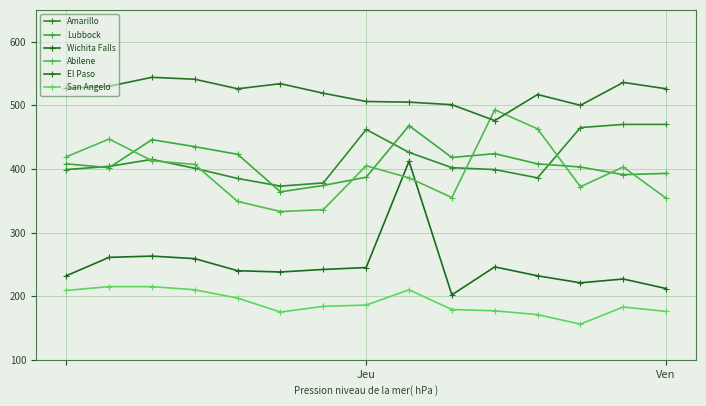

What is the greatest value displayed?

544